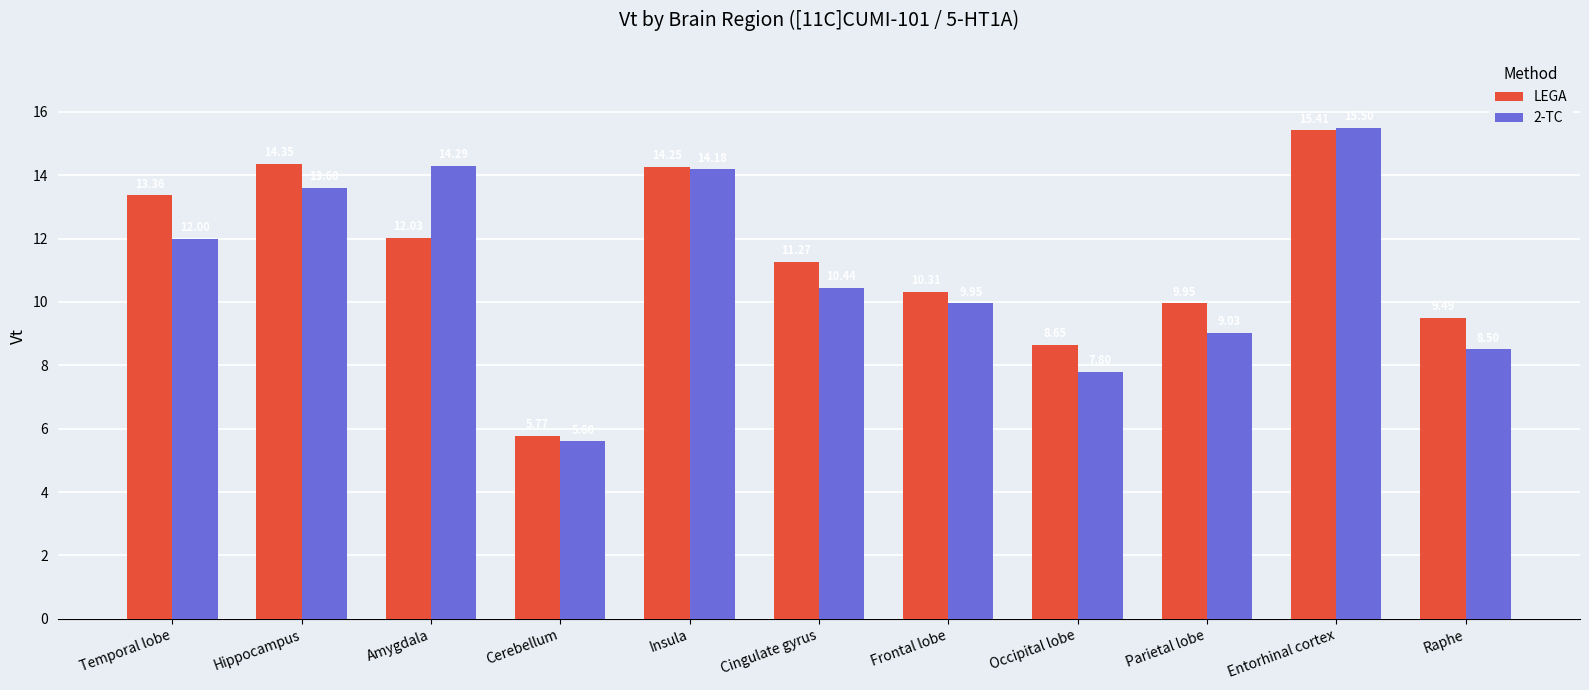

What is the label of the 2nd bar from the left?

Hippocampus